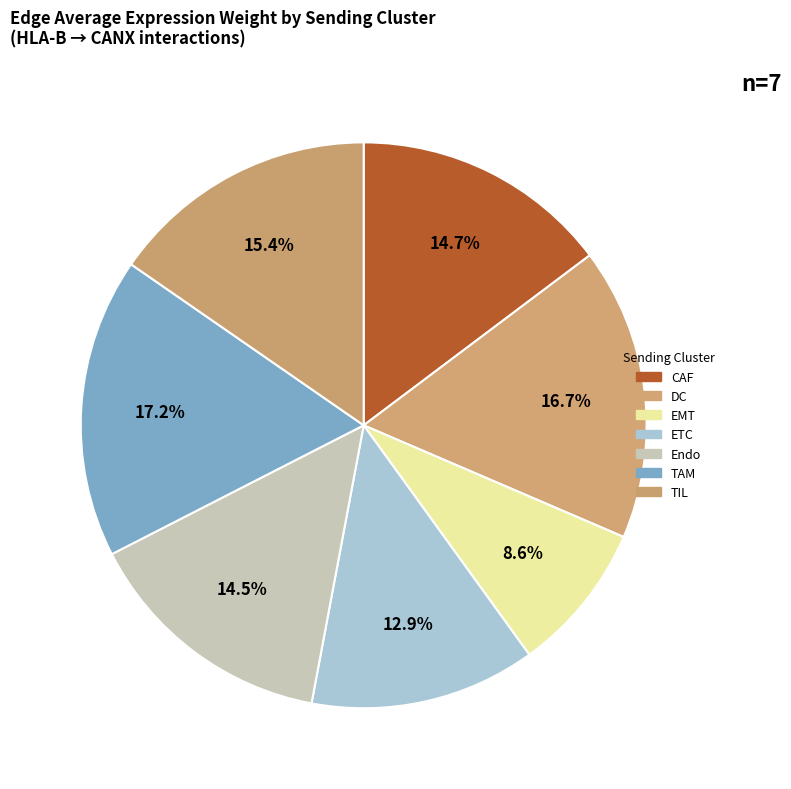

How many segments does this pie chart have?

7